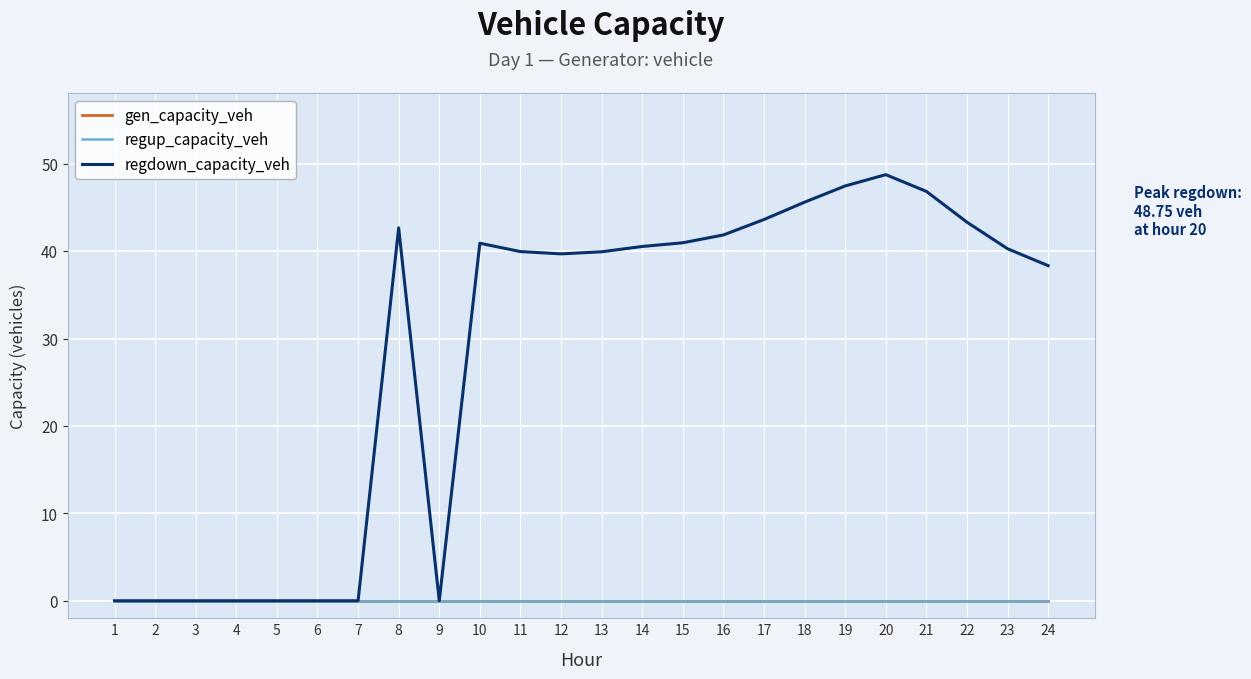

True or false: regup_capacity_veh and gen_capacity_veh intersect in this chart.

False